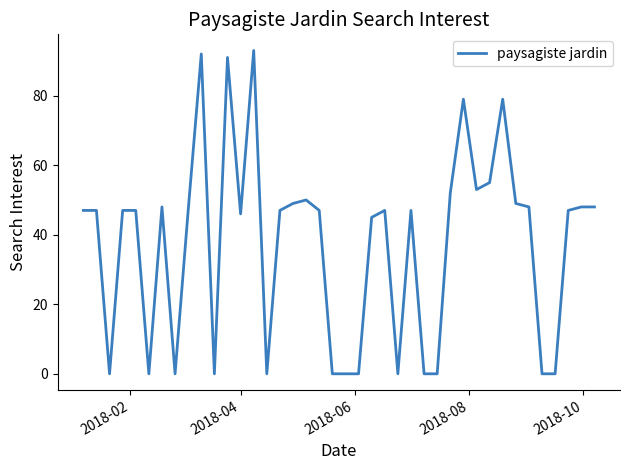

What is the difference between the maximum and minimum values?

93